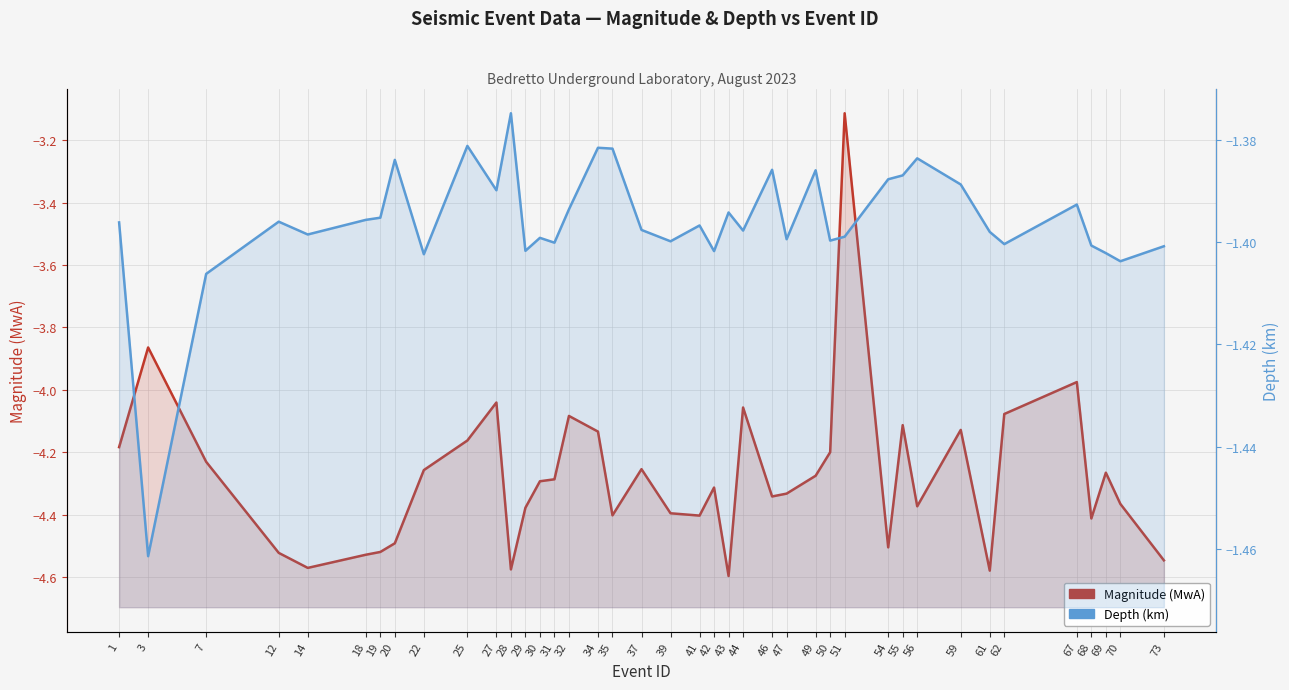

At 41, list the series in order from smallest to largest.

Magnitude (MwA), Depth (km)